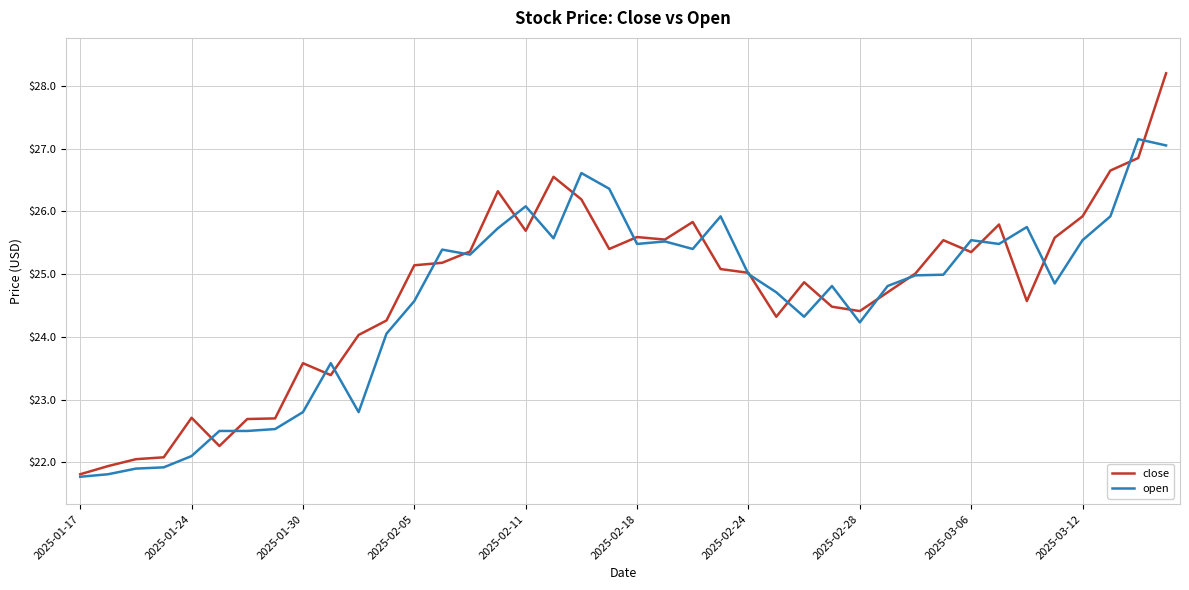

What is the lowest value of the close series?

21.8